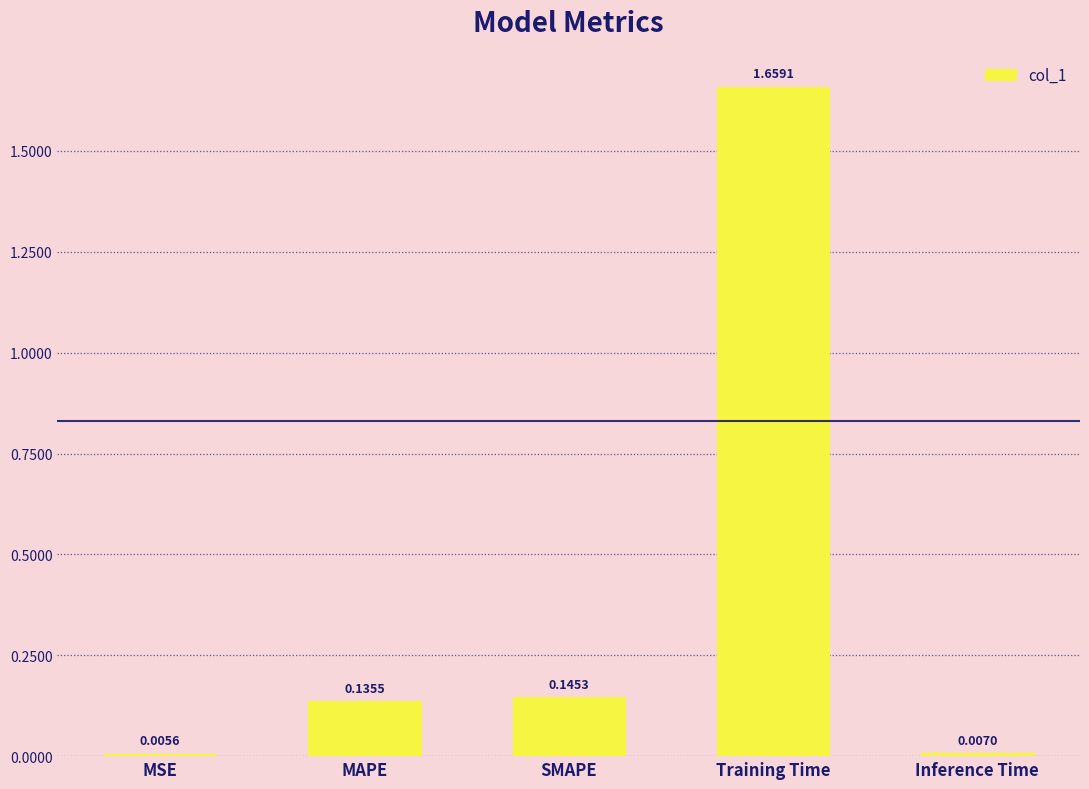

At which category does the chart reach its peak across all series?

Training Time